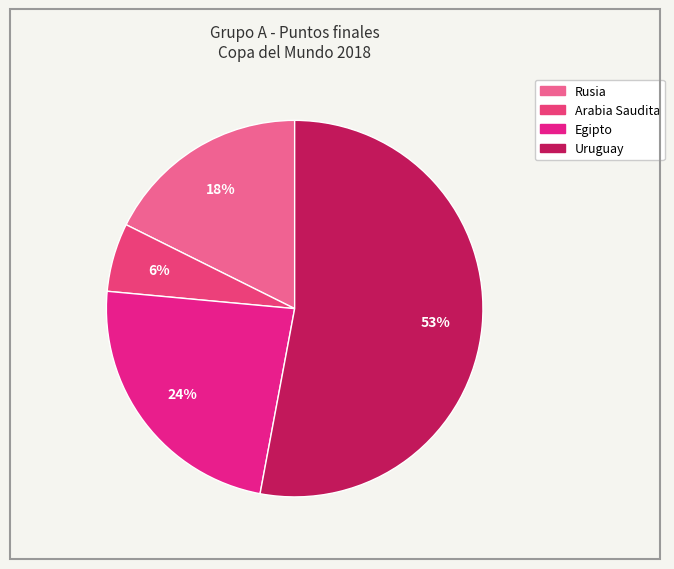

What percentage is the Egipto slice, to the nearest percent?

24%